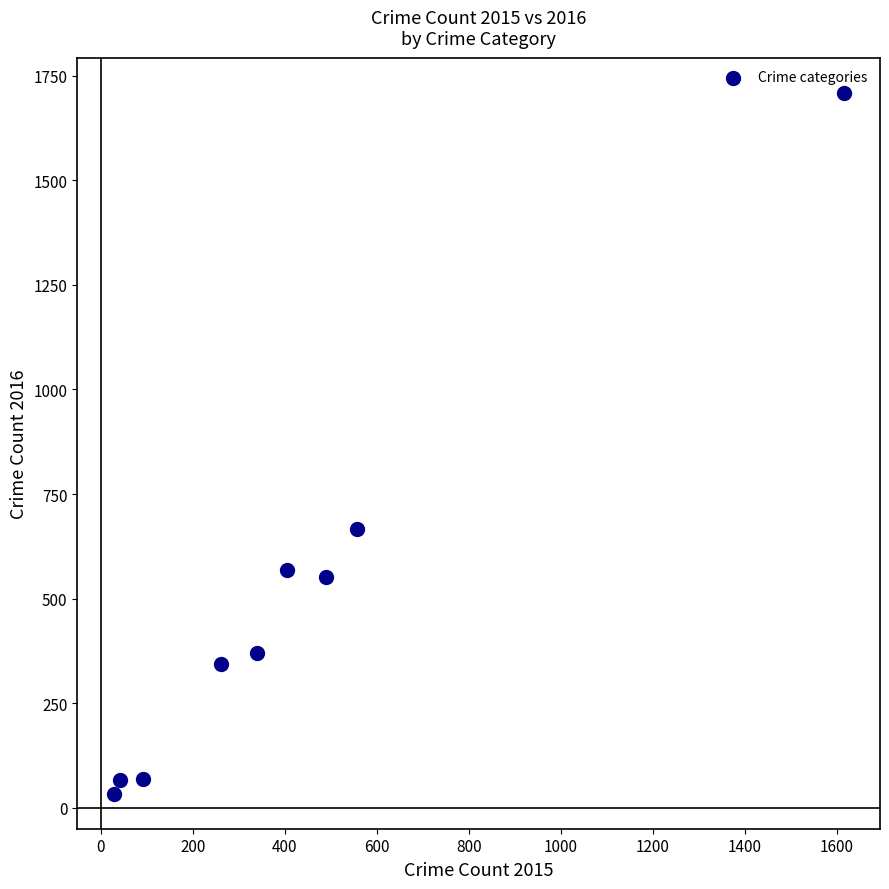

What Y value in the scatter plot is closest to 871?

667